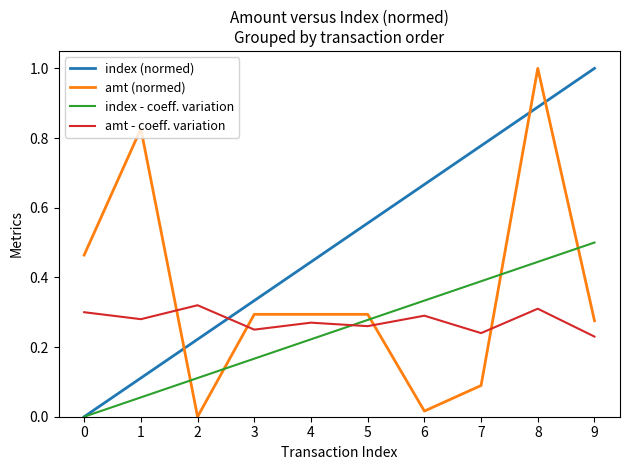

The index (normed) series shows 0.0 at 0. True or false?

True